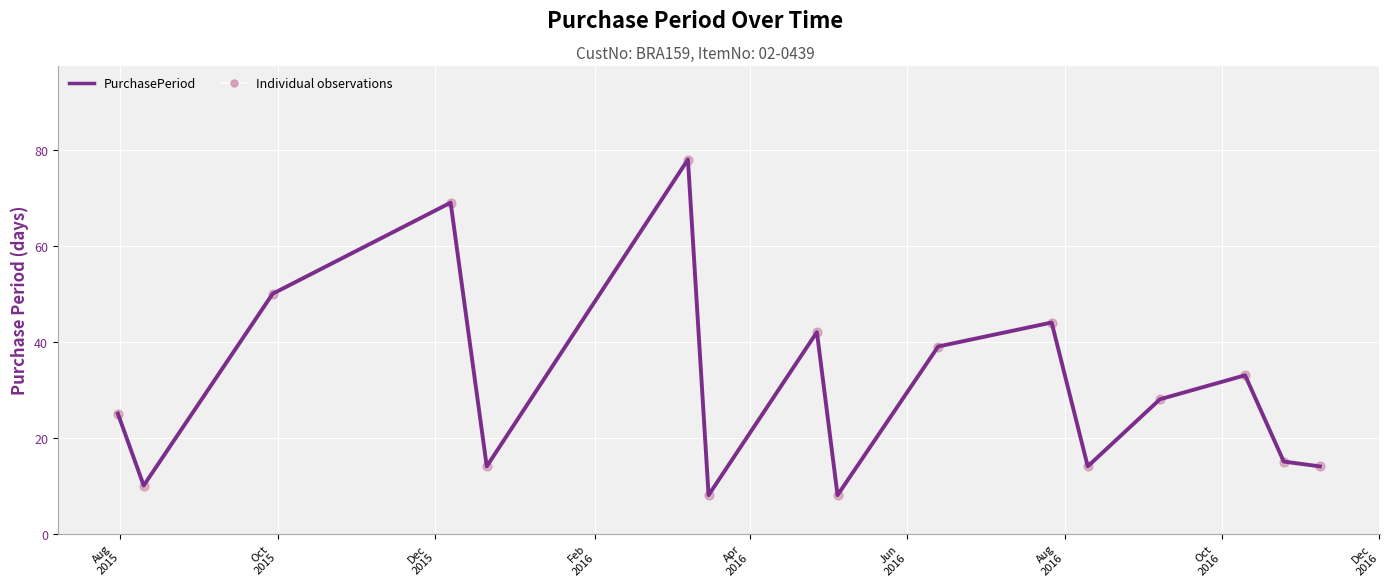

What is the smallest value displayed?

8